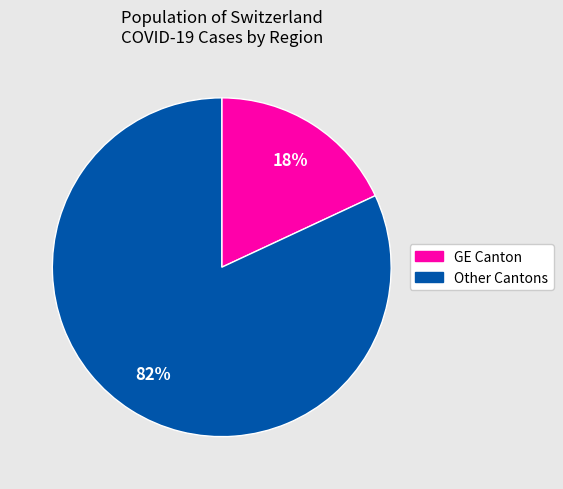

To the nearest percent, what is the difference between the largest and smallest slice percentages?

64%